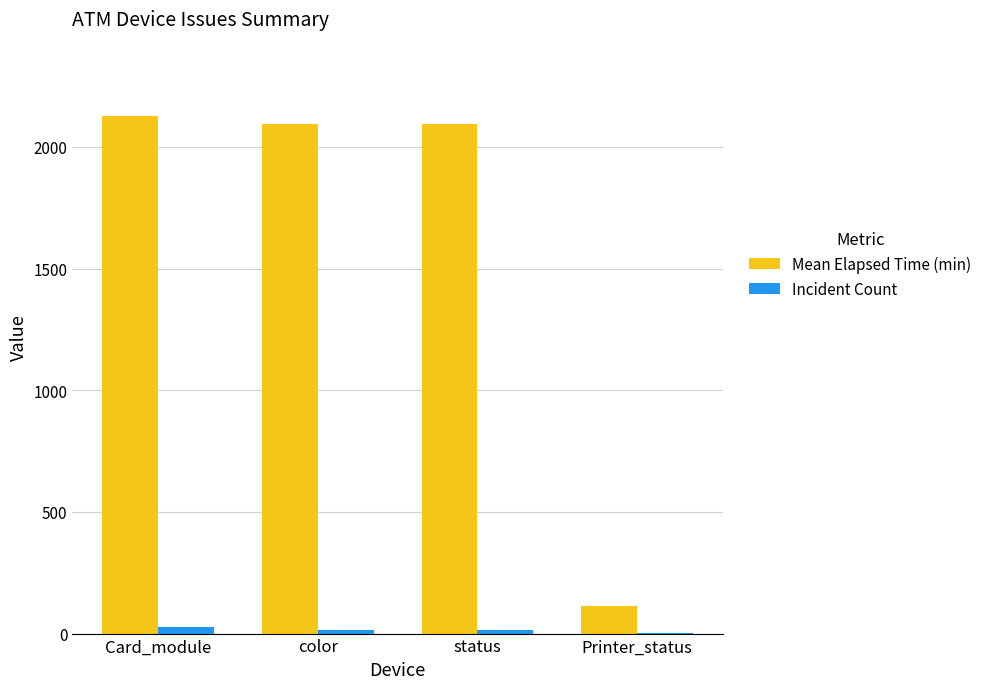

Reading right to left, extract all data points from this chart.

Mean Elapsed Time (min): Printer_status=112.5	status=2094.2	color=2094.2	Card_module=2125.0
Incident Count: Printer_status=2.0	status=16.0	color=16.0	Card_module=27.0